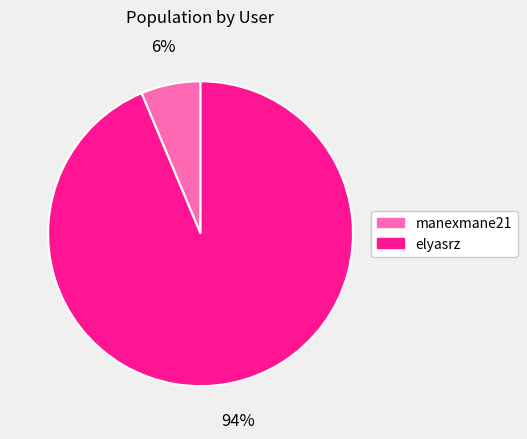

To the nearest percent, what portion does manexmane21 represent?

6%